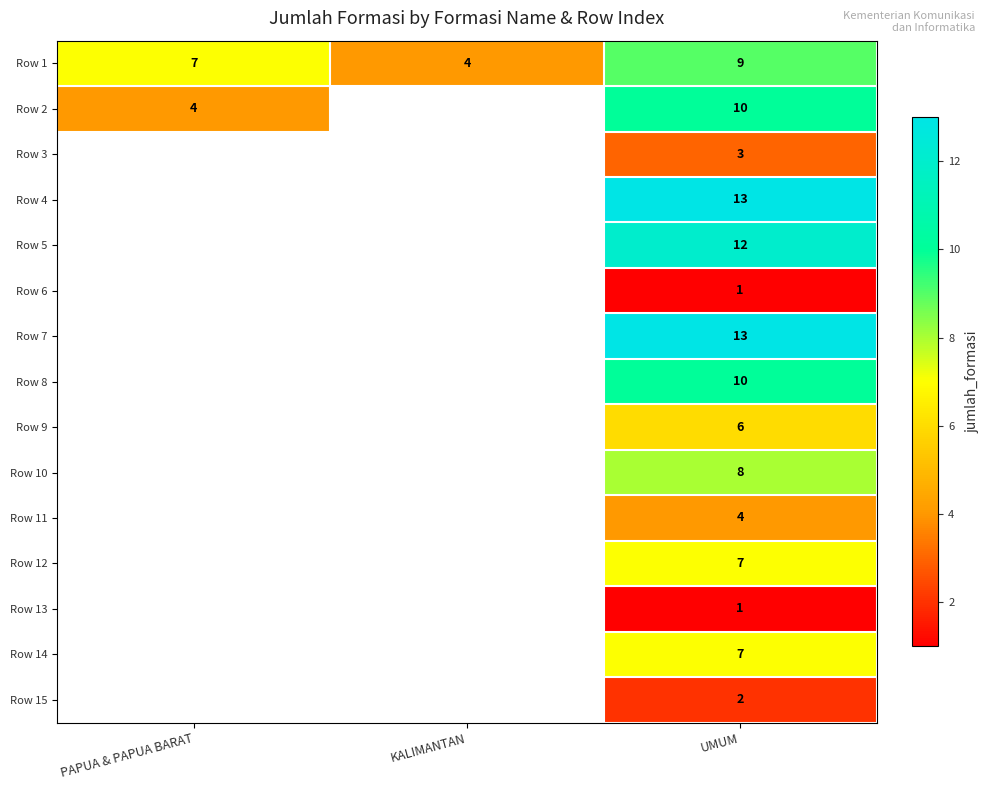

At which label does Row 1 reach its peak?

UMUM